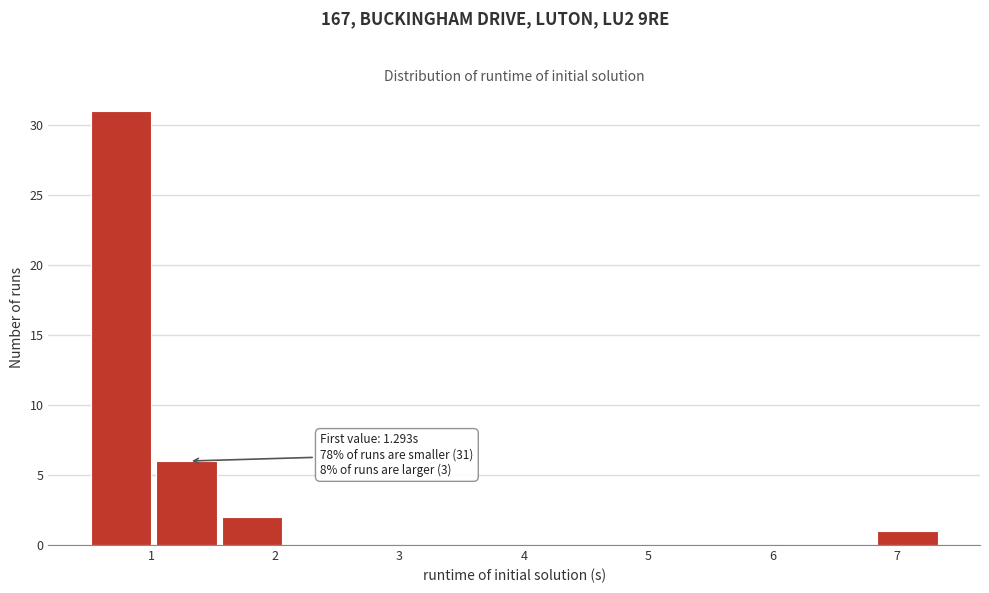

Which range on the x-axis has the tallest bar?

0.5 to 1.0